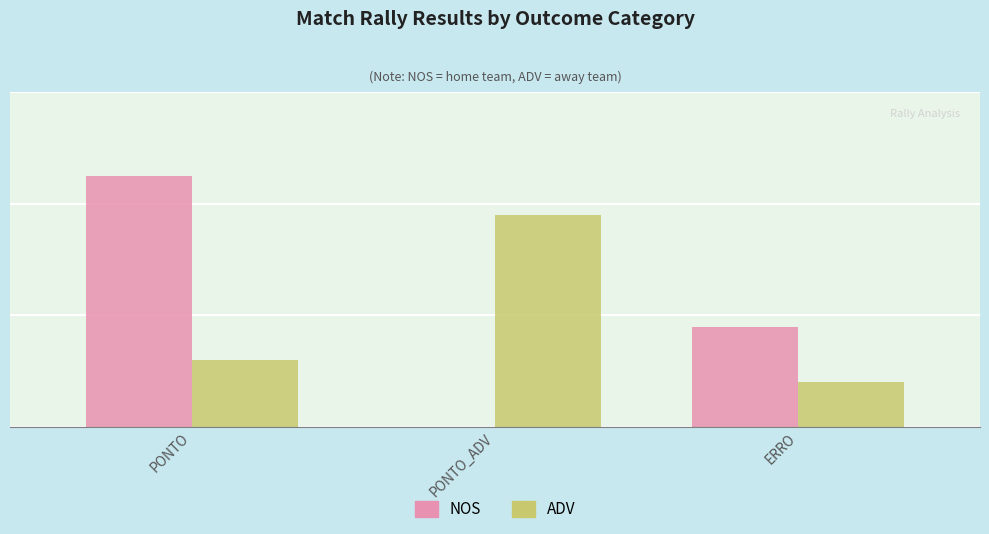

How many ADV values are between 8 and 38?

3